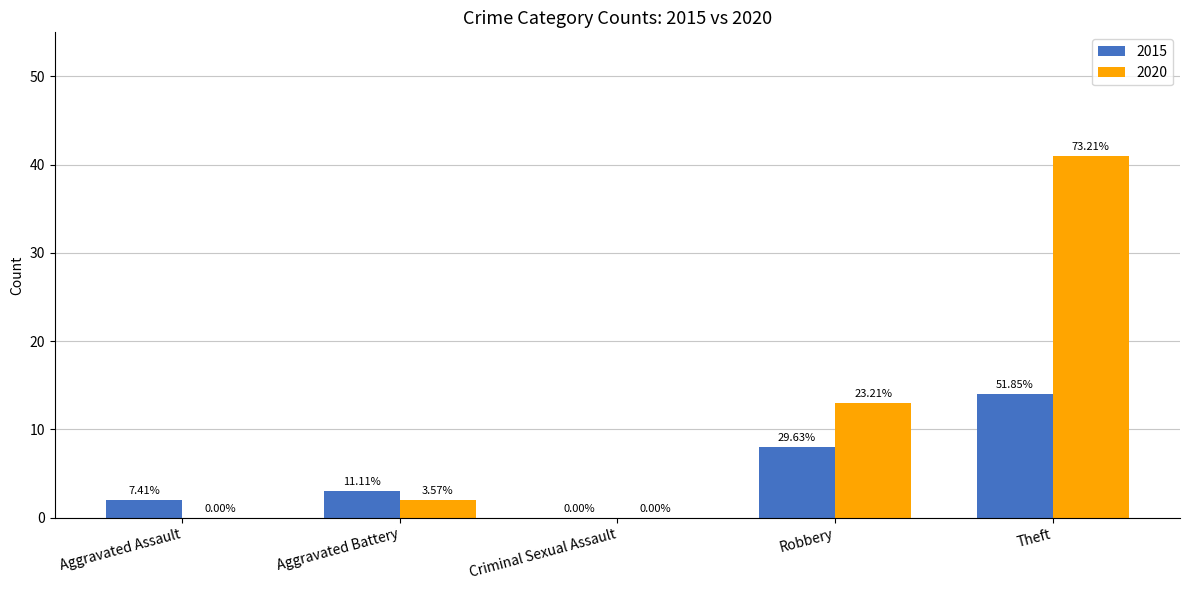

At which category does the chart reach its peak across all series?

Theft